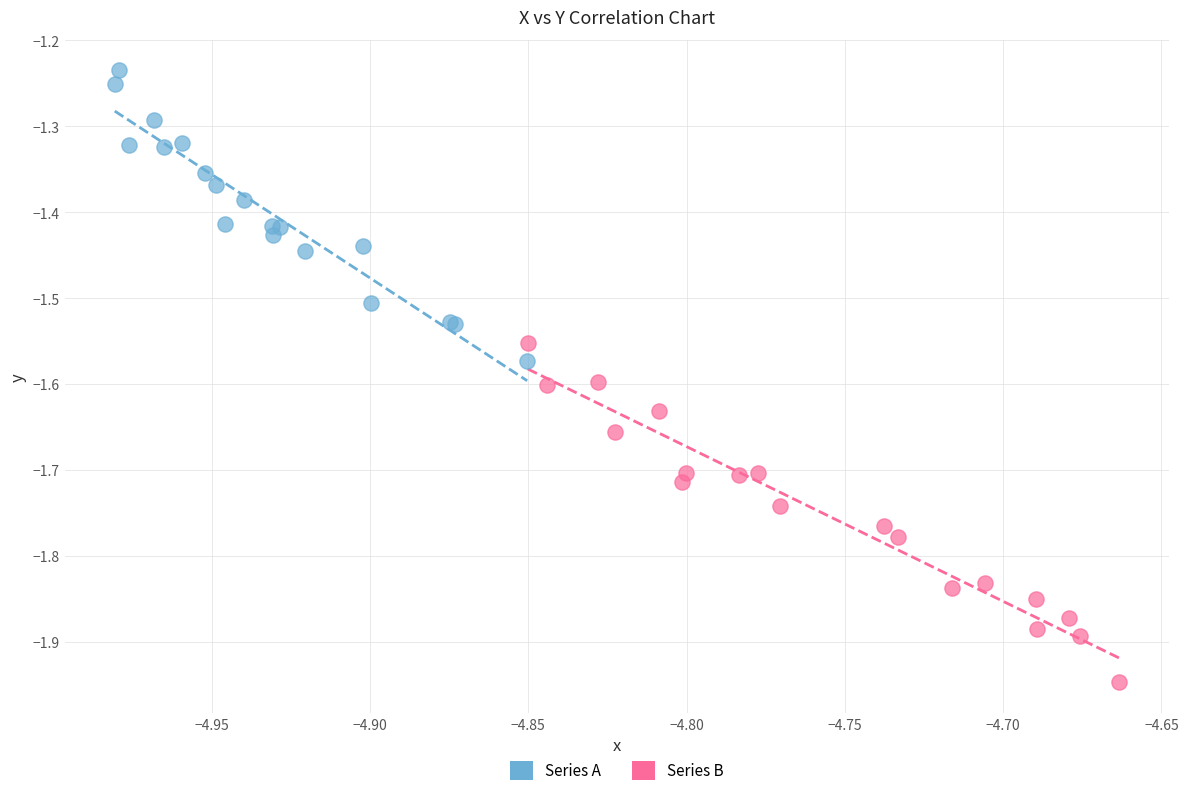

Which series reaches the maximum Y coordinate?

Series A